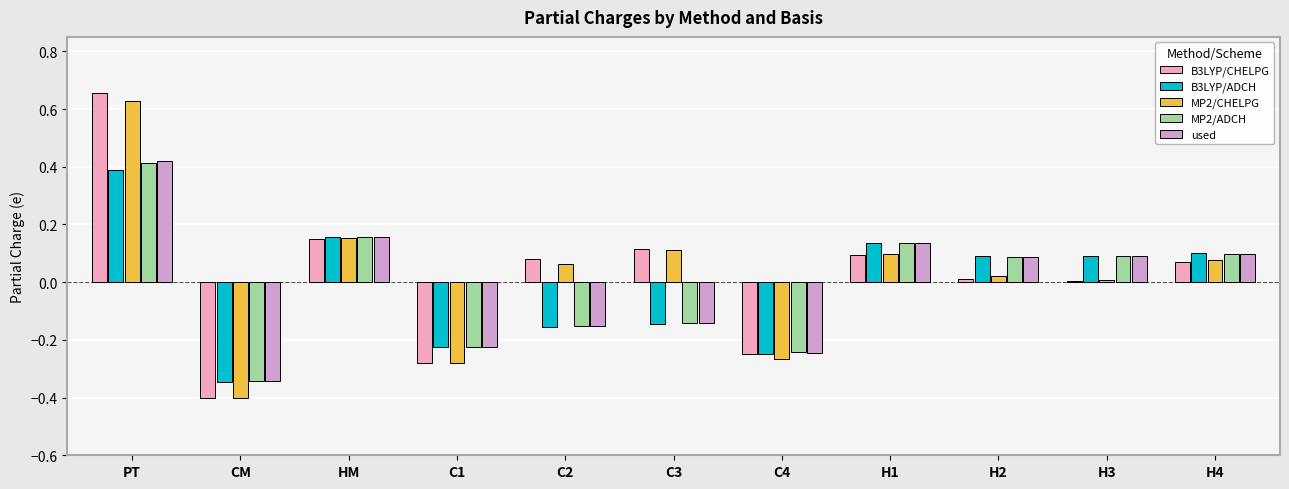

What value does the B3LYP/ADCH series have at H3?

0.1